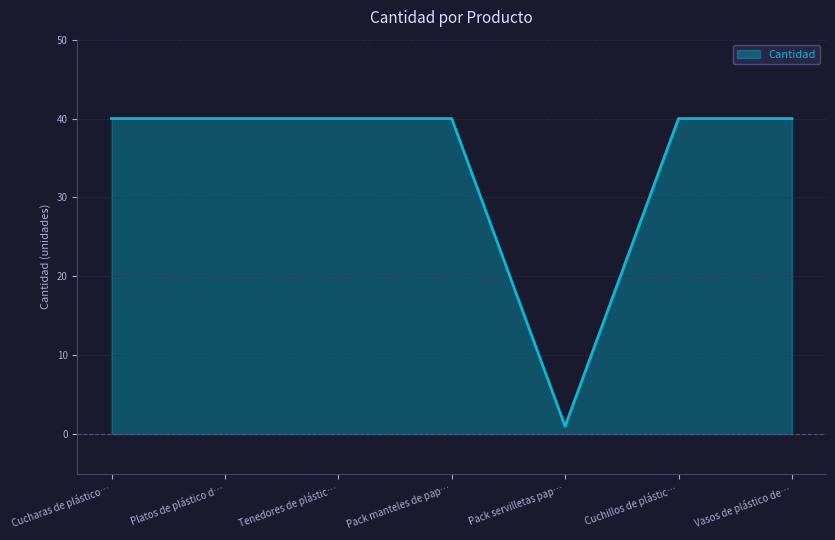

Read the value at Vasos de plástico de…, to the nearest 5.

40